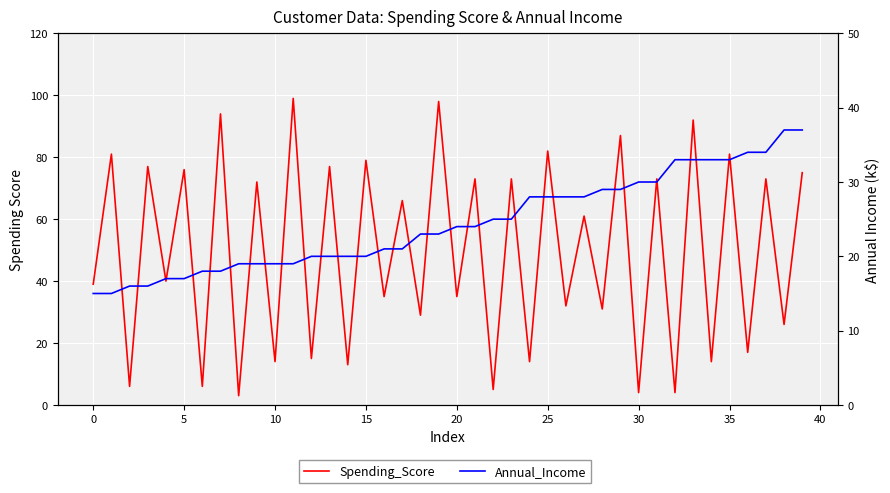

Where is Annual_Income nearest to the value 26?

22